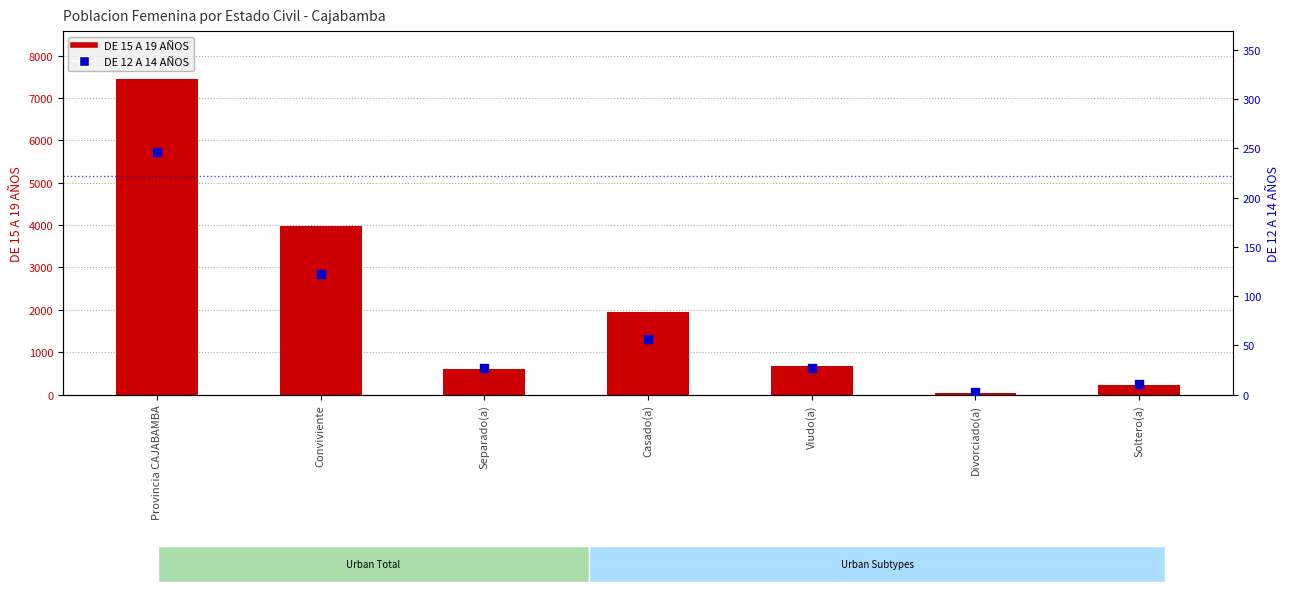

Is the value of DE 15 A 19 AÑOS at Divorciado(a) greater than the value of DE 12 A 14 AÑOS at Separado(a)?

Yes